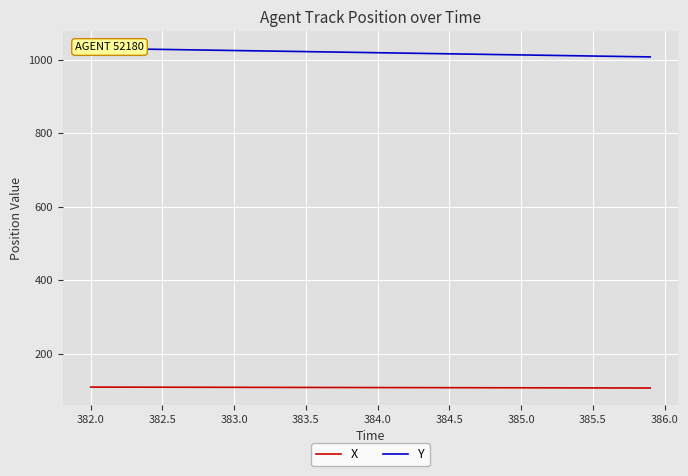

What is the lowest value of the Y series?

1007.1